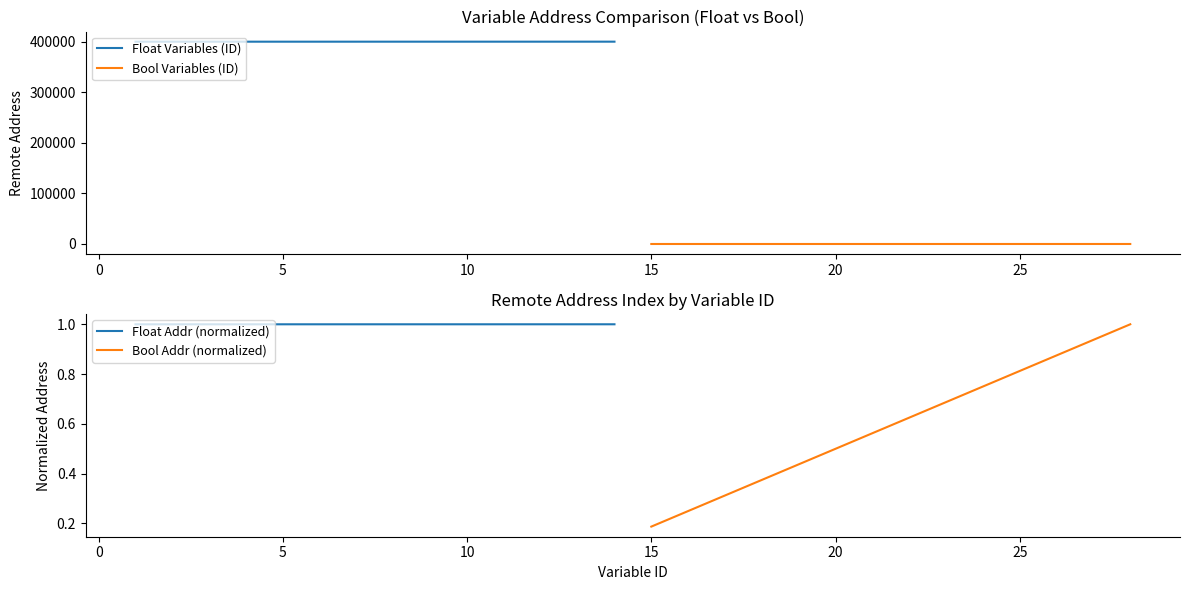

How many data points in Float Variables (ID) are less than 400016?

7